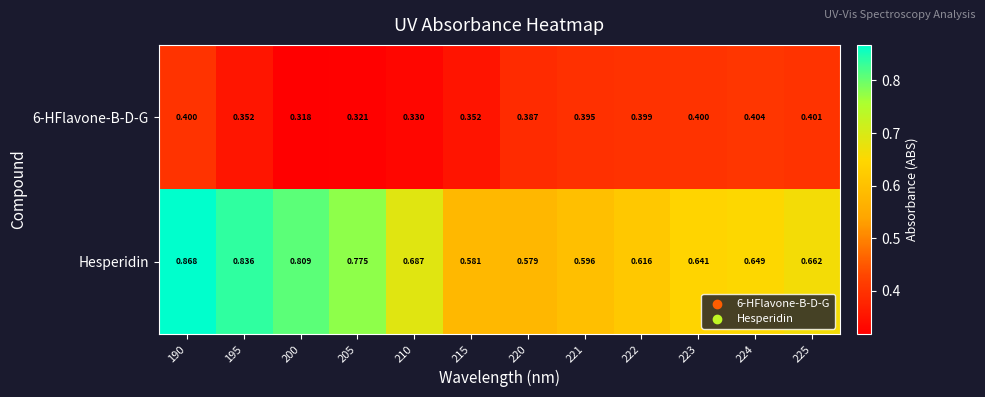

Which series has the widest spread of values?

Hesperidin